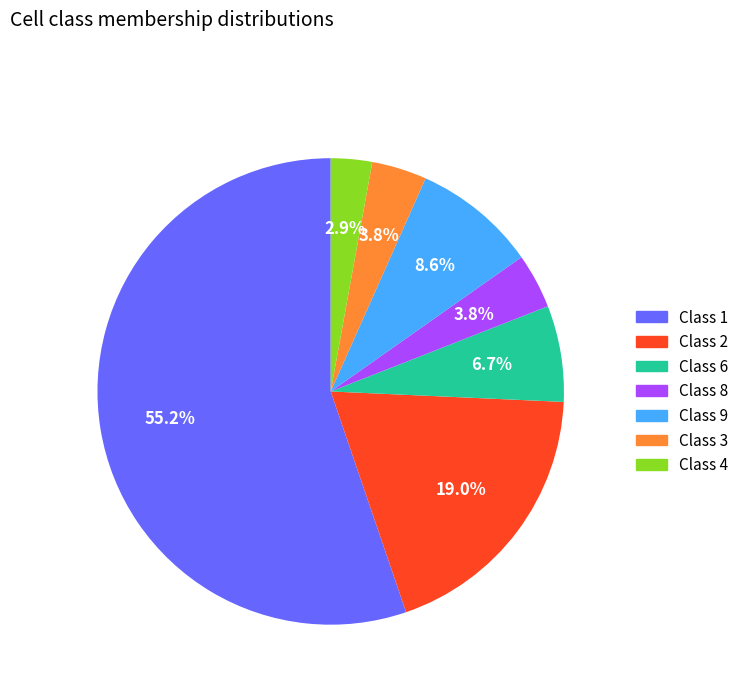

Do Class 8 and Class 1 together represent more than half of the pie?

Yes